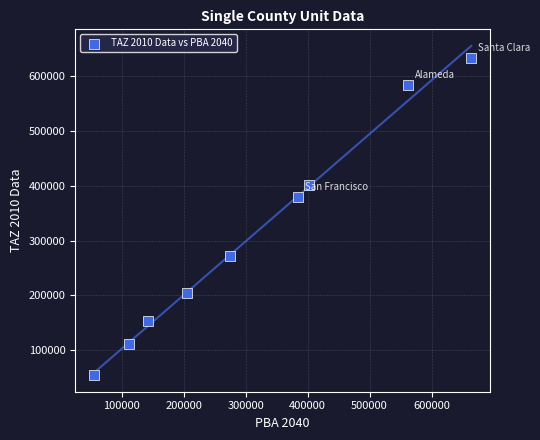

What Y value in the scatter plot is closest to 343339?

379942